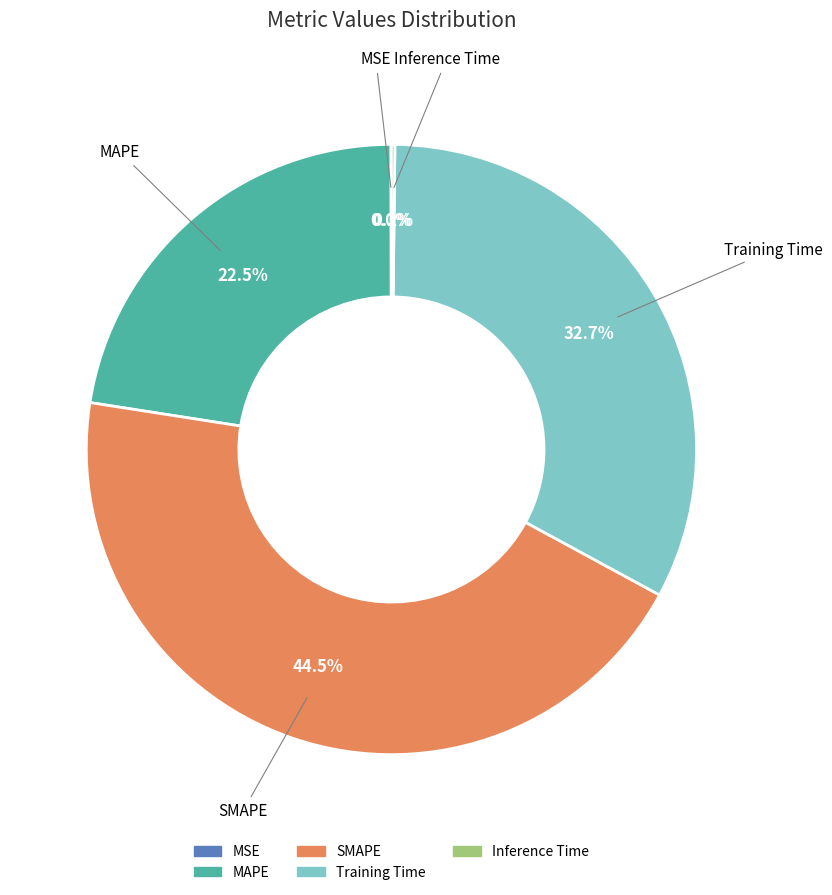

What is the largest slice in the pie chart?

SMAPE